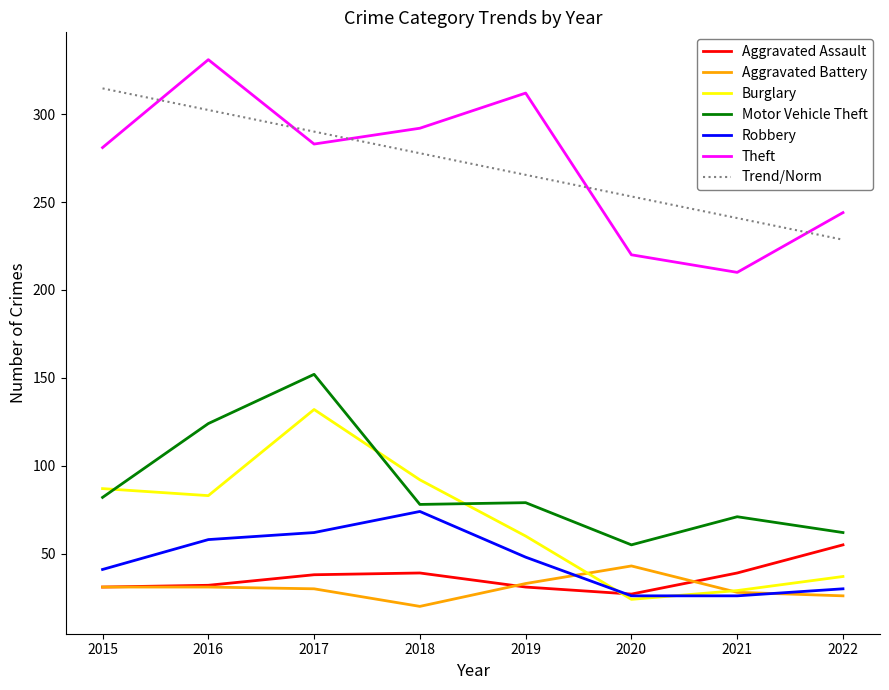

What is the difference between the Aggravated Assault values at 2017 and 2019?

7